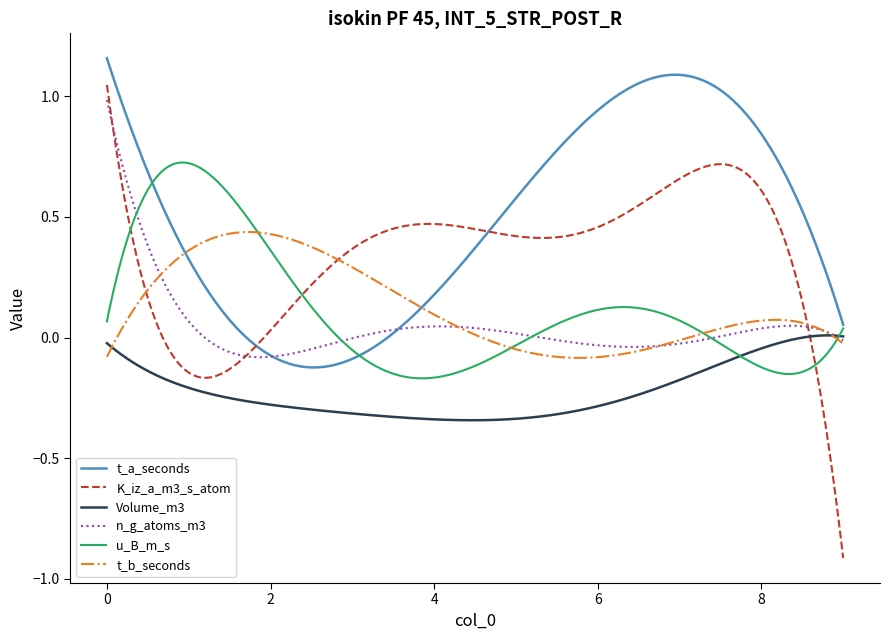

Which series has the largest range (max minus min)?

K_iz_a_m3_s_atom